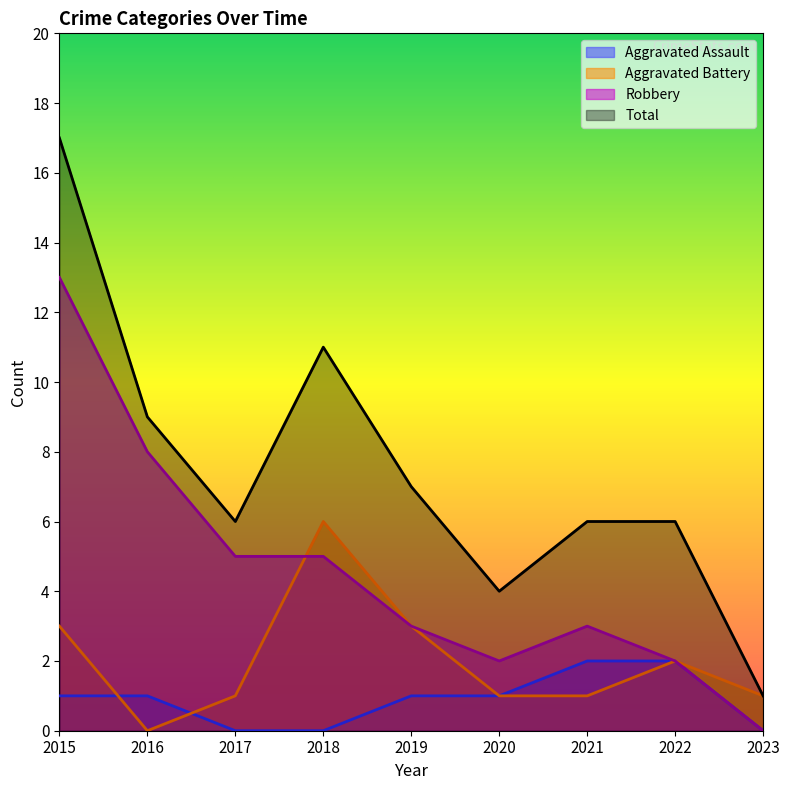

True or false: Total has a value of 4 at 2022.

False